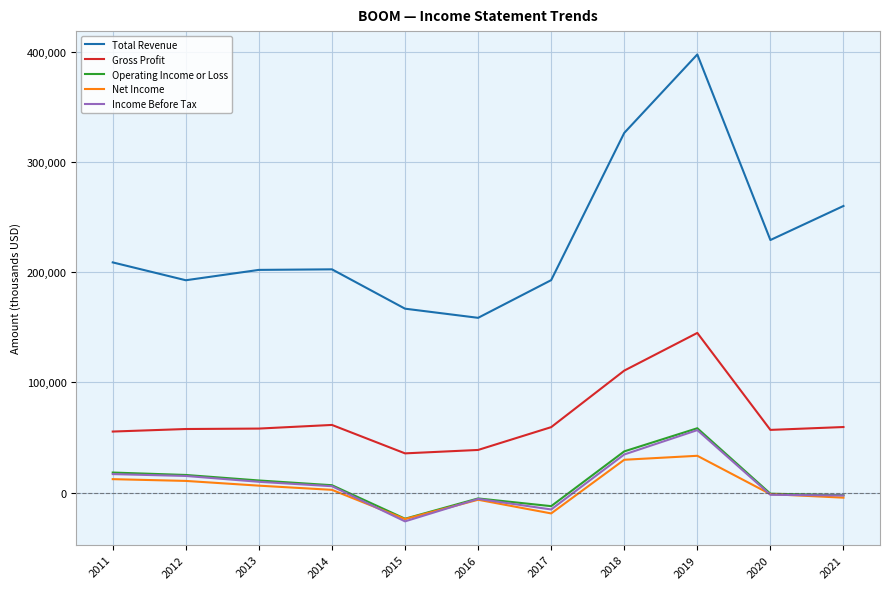

Which series has the largest total across all categories?

Total Revenue